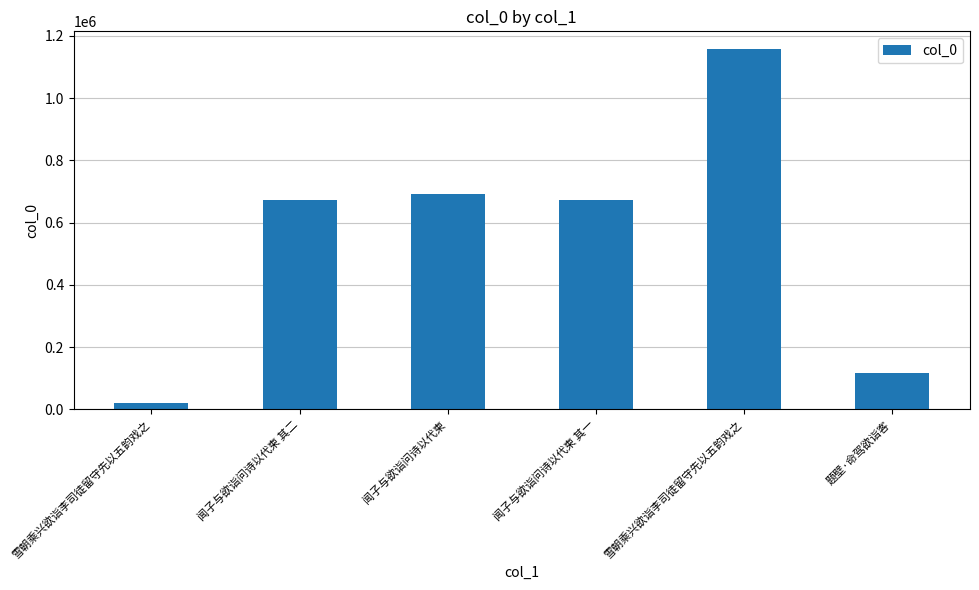

Count the number of data series in this chart.

1